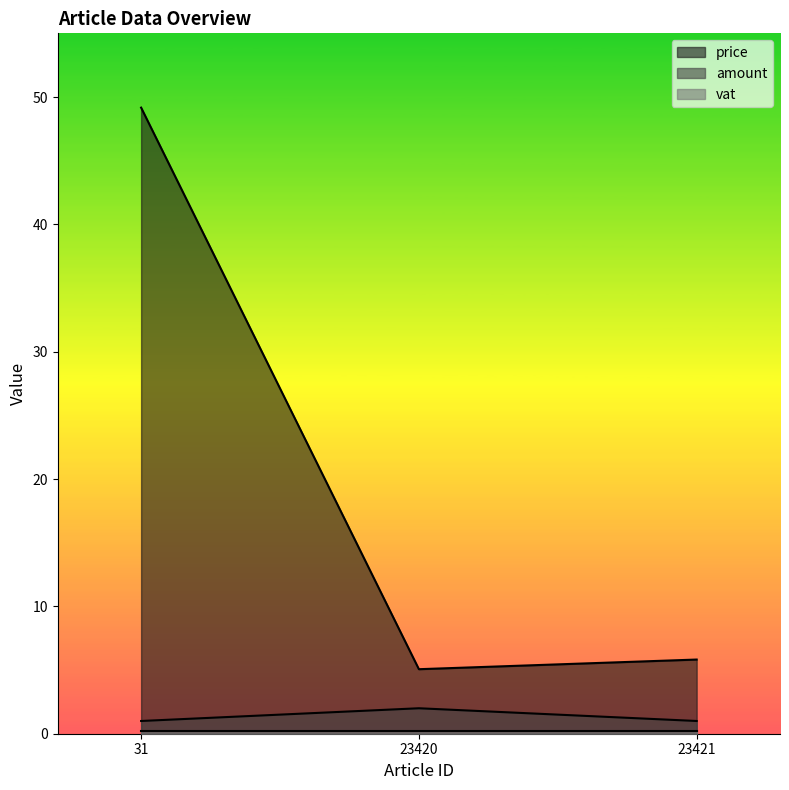

What is the difference between the maximum and minimum values in the price series?

44.1